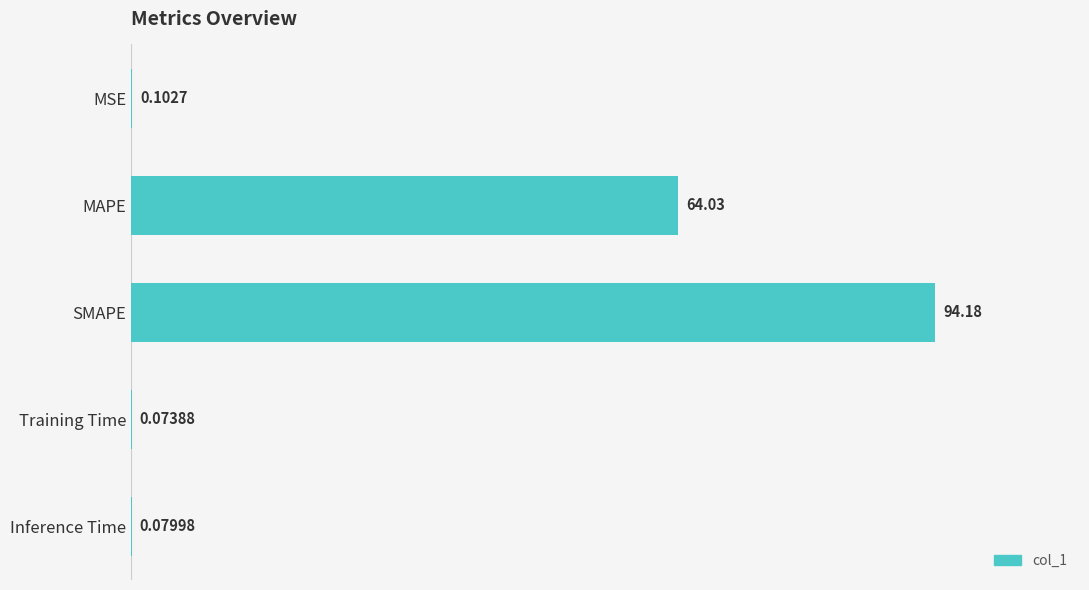

Which category has the highest value across all series?

SMAPE